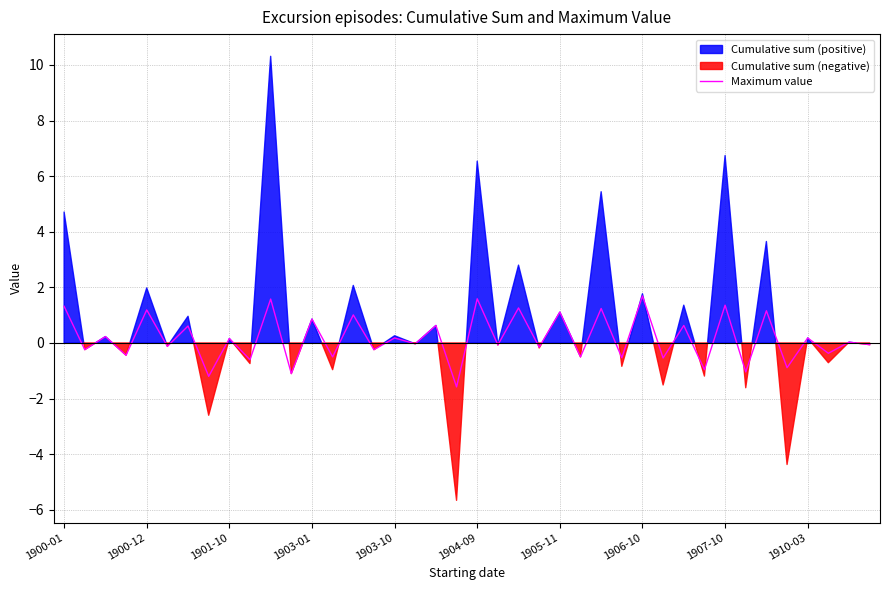

What is the maximum value for Maximum value?

1.7